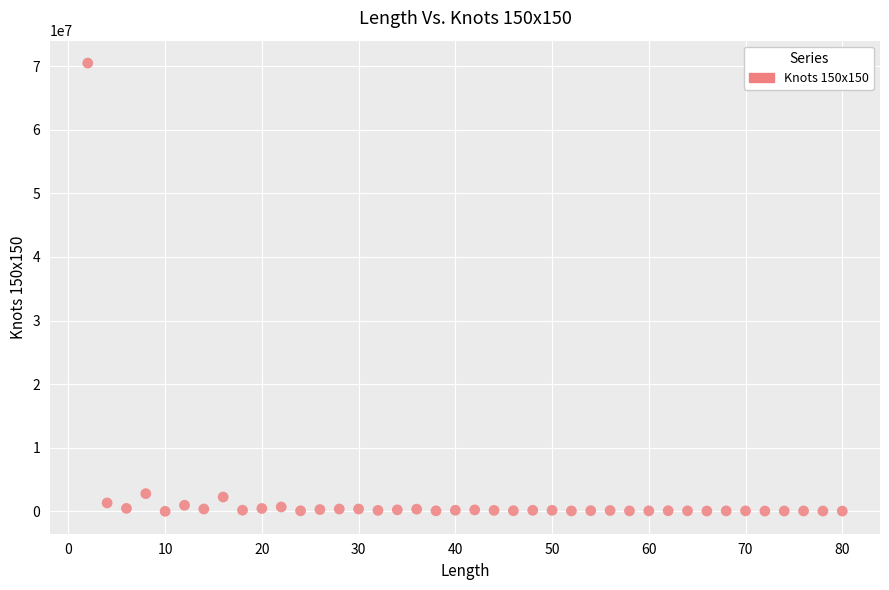

What is the range of Y values (max minus min)?

70442177